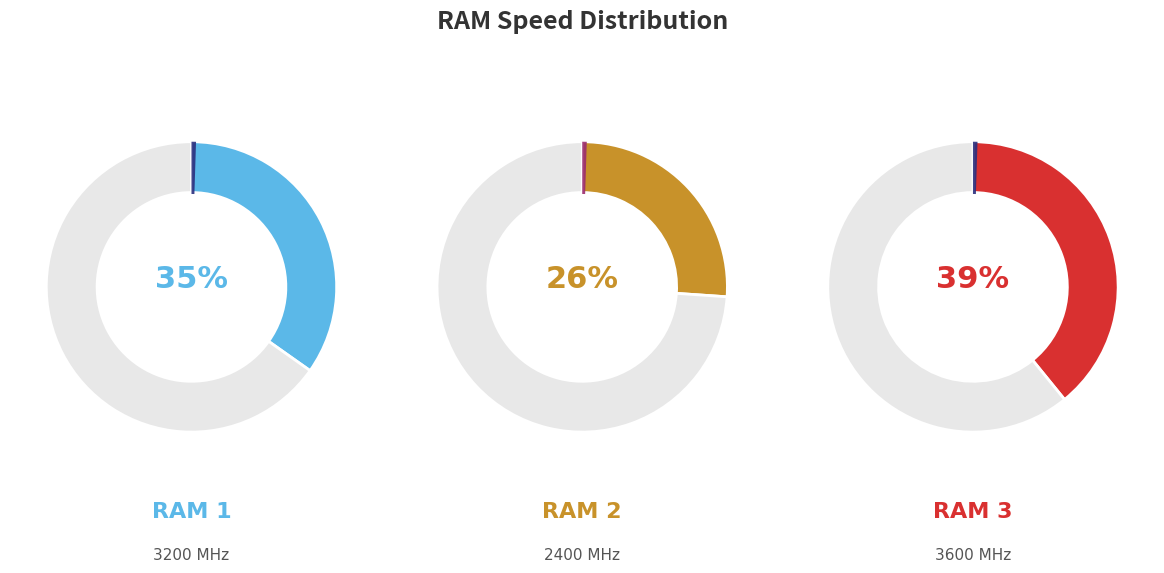

What is the change in value from RAM 1 to RAM 3?

+400